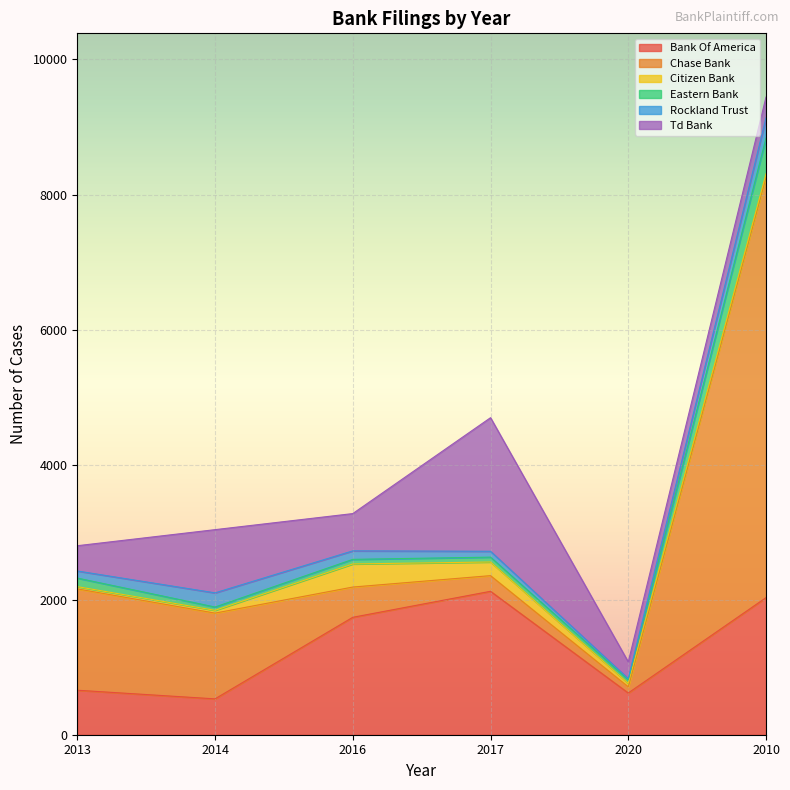

Where is the first local maximum for citizen_bank?

2016